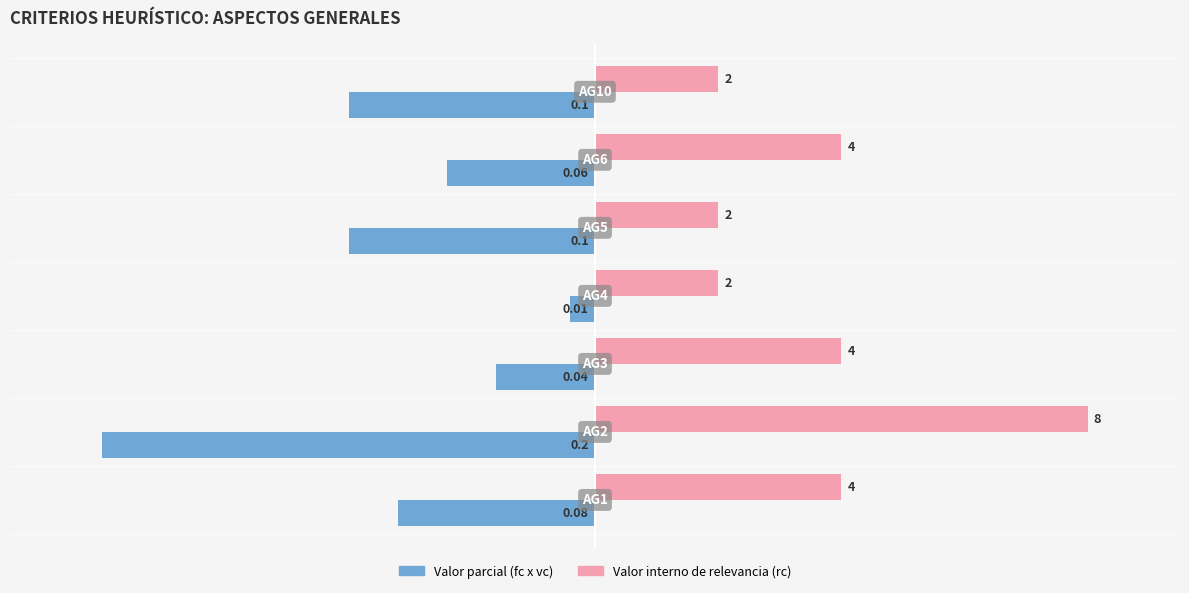

What is the average value of the Valor interno de relevancia (rc) series?

3.7